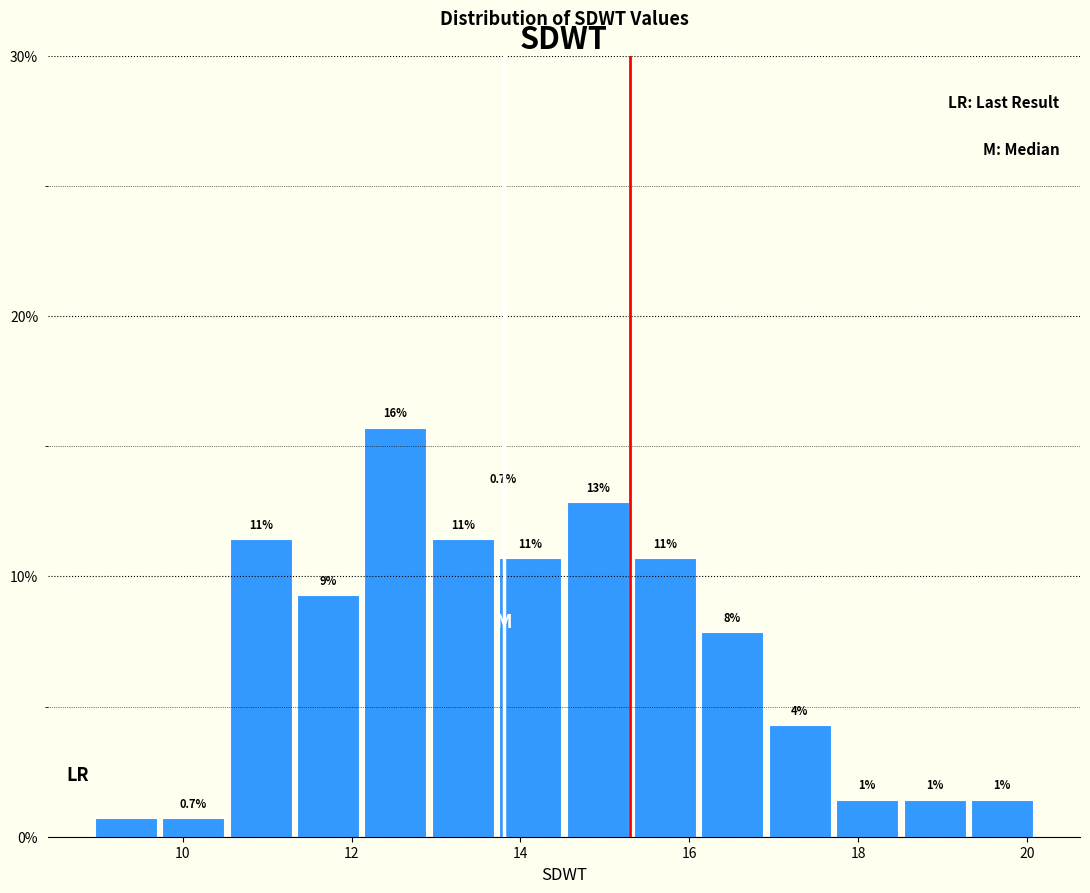

Around what value on the x-axis is the tallest bar? Give the approximate position of its centre, as read against the axis.

12.6